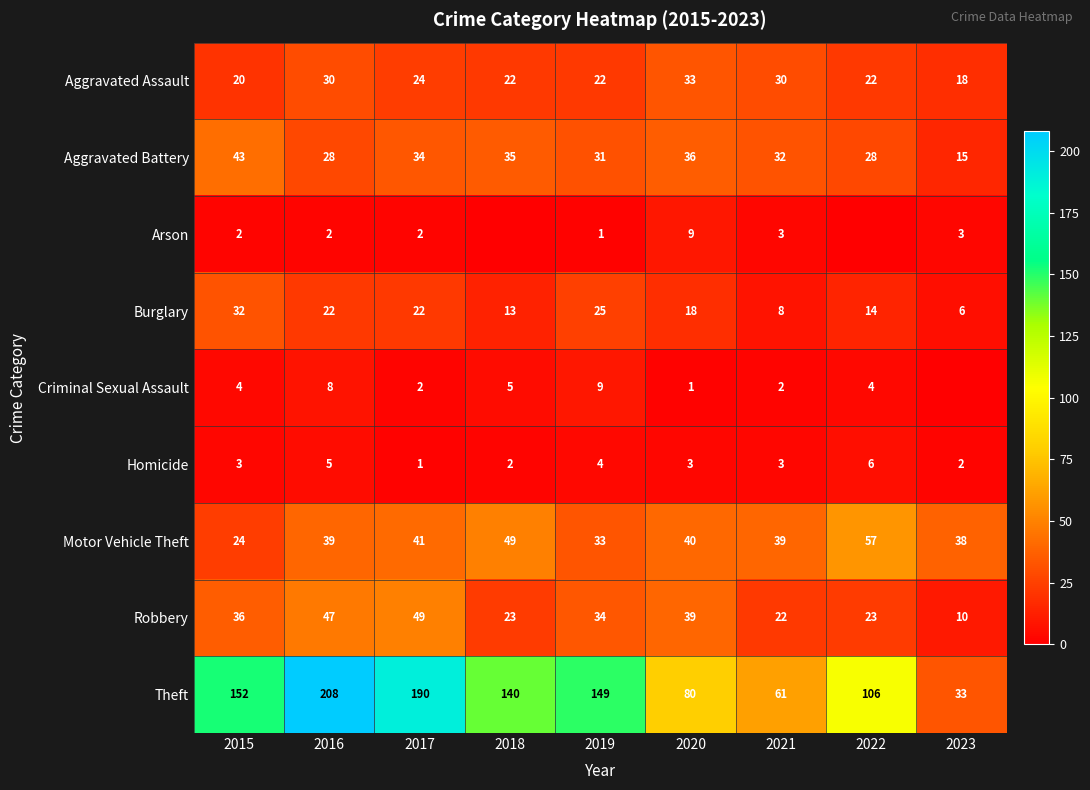

What is the spread (max minus min) of values at 2022?

106